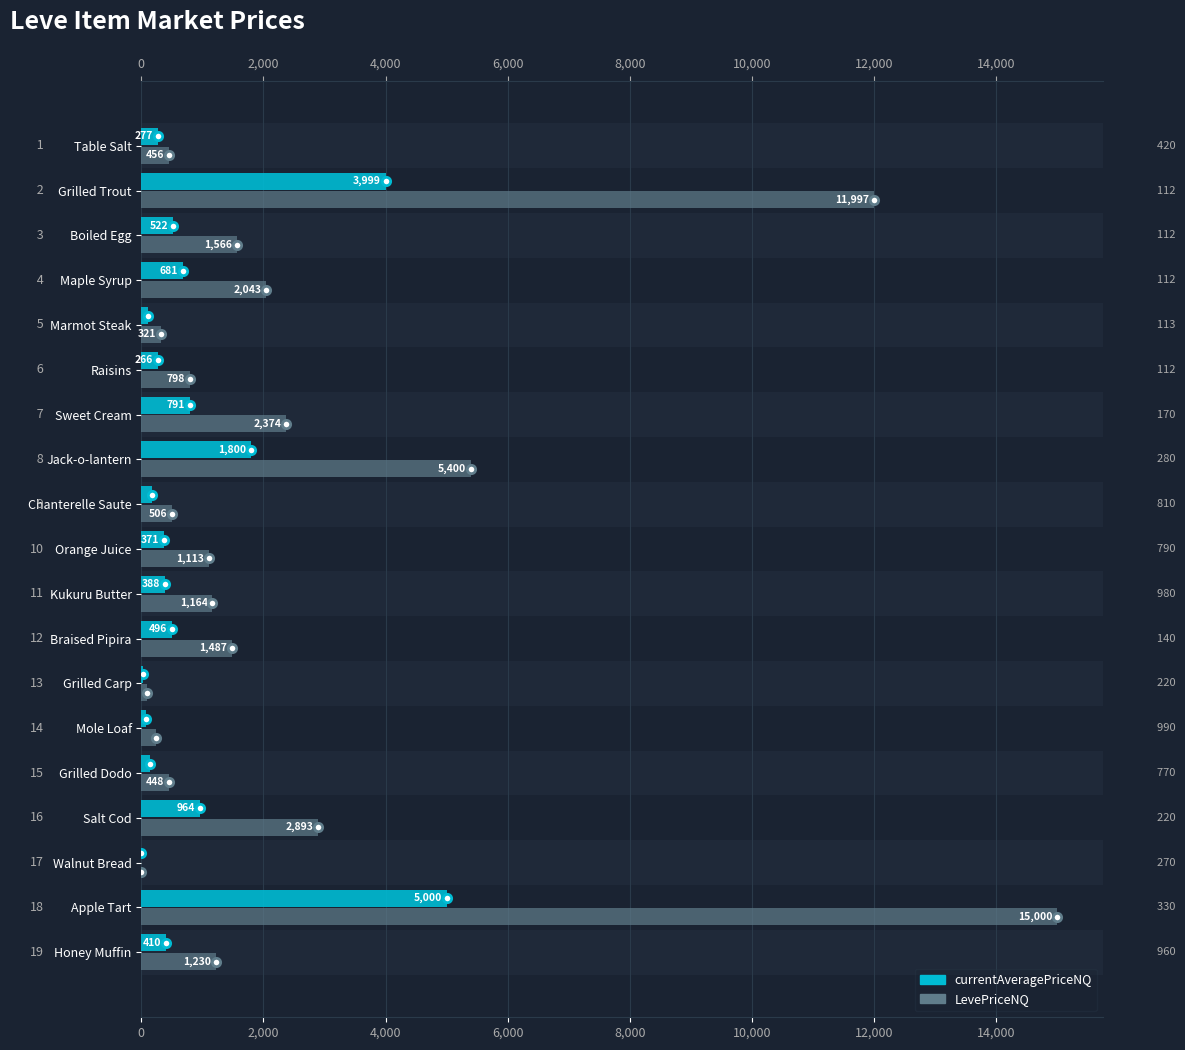

How many data points does each series have?

19